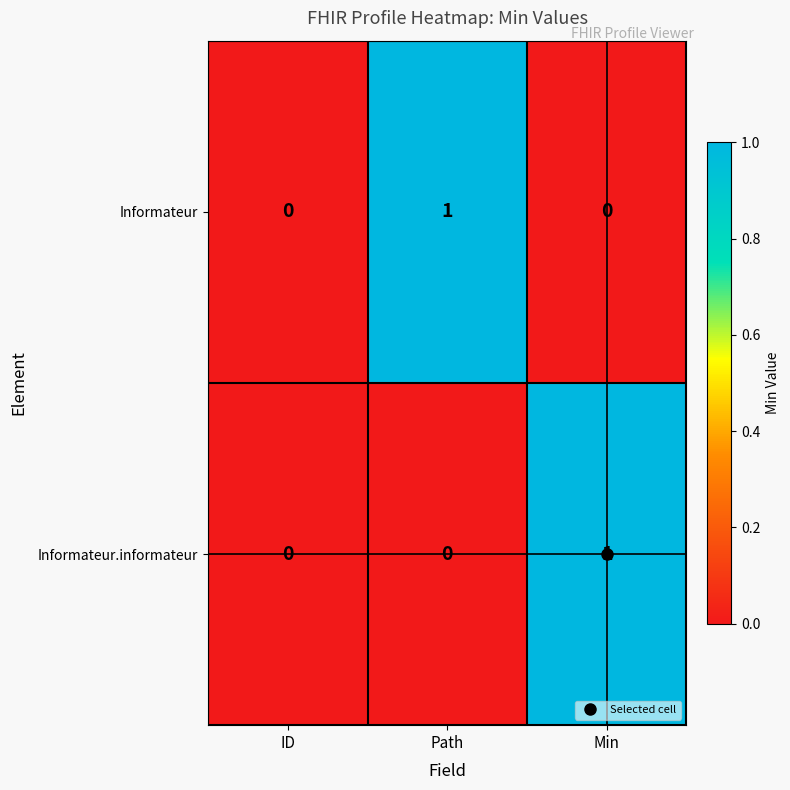

Which series changed the most between ID and Path?

Informateur